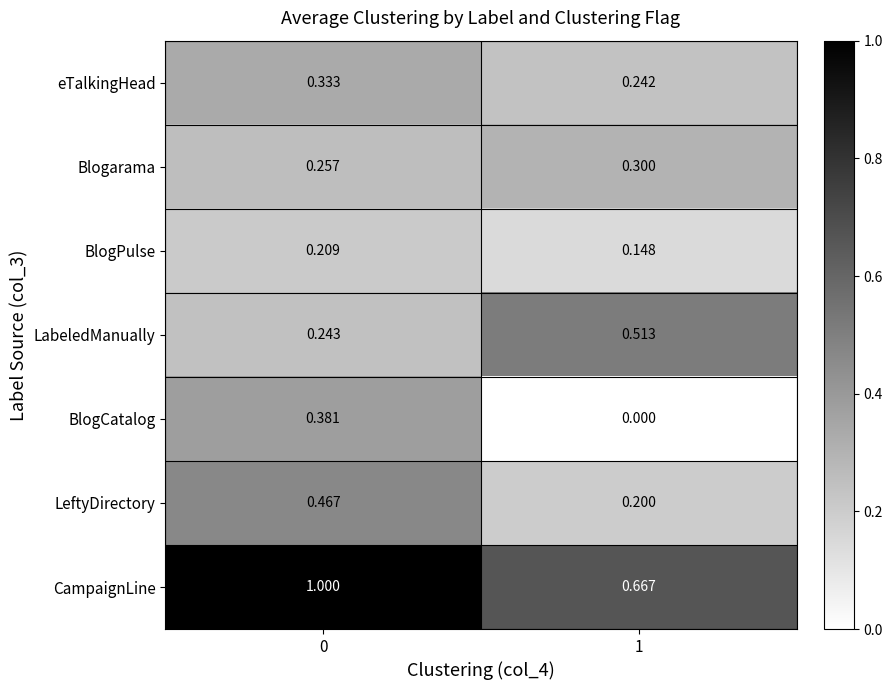

Which series has the largest total across all categories?

CampaignLine